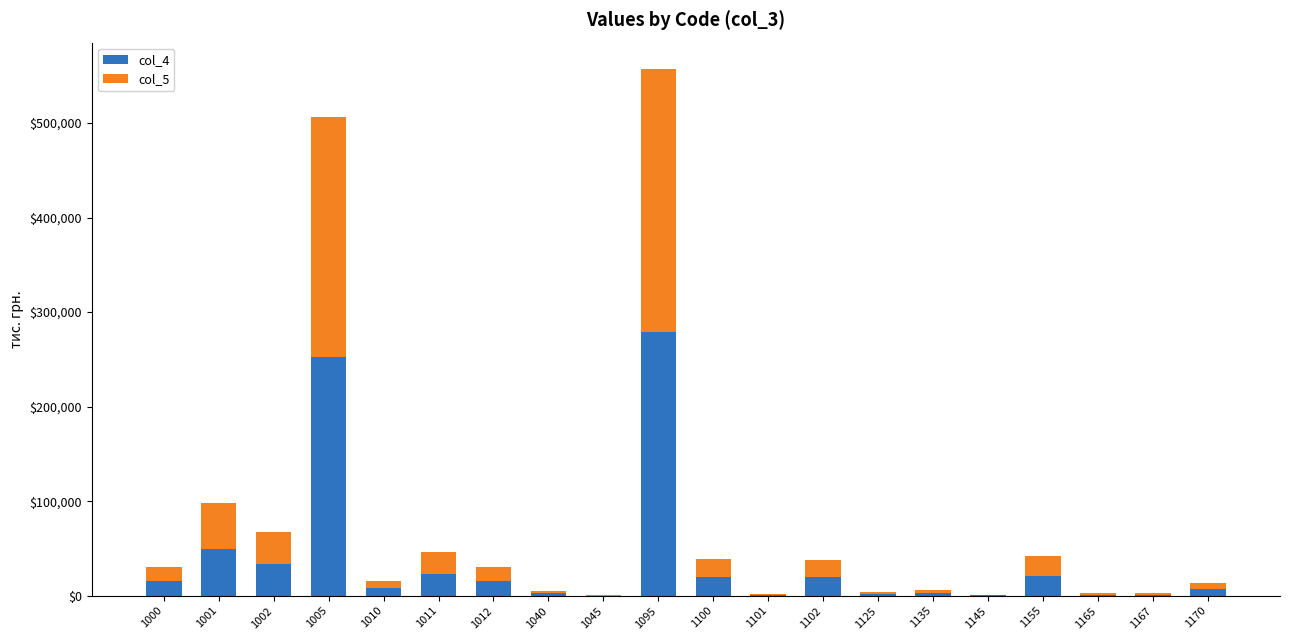

At which category is the sum across all series the highest?

1095